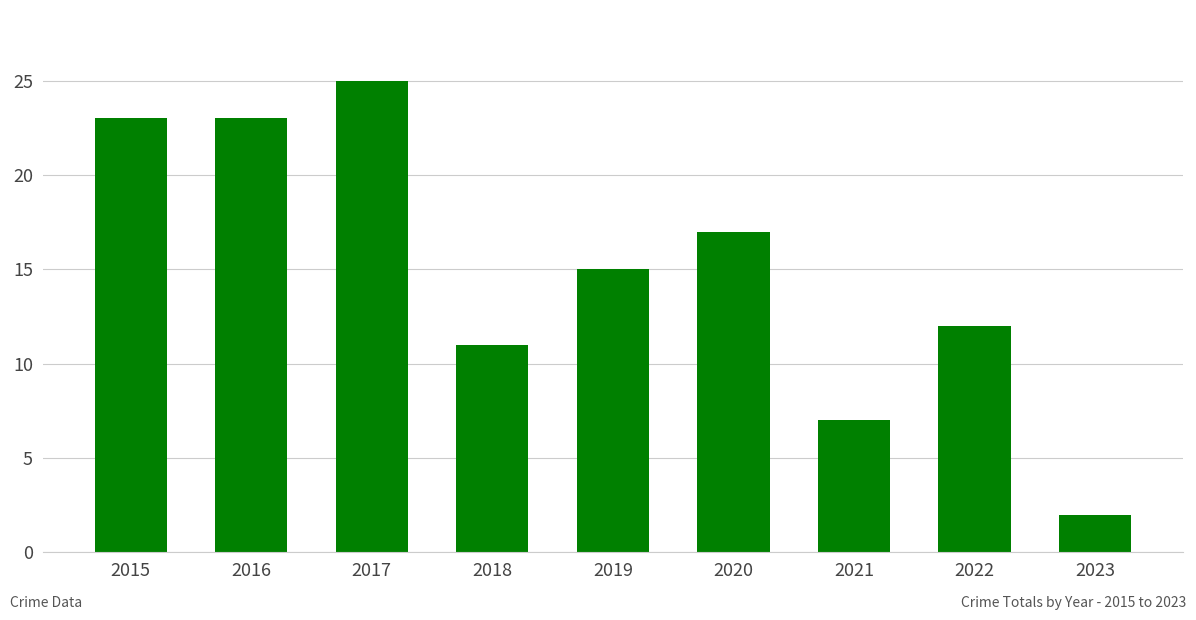

Are the bars horizontal?

No